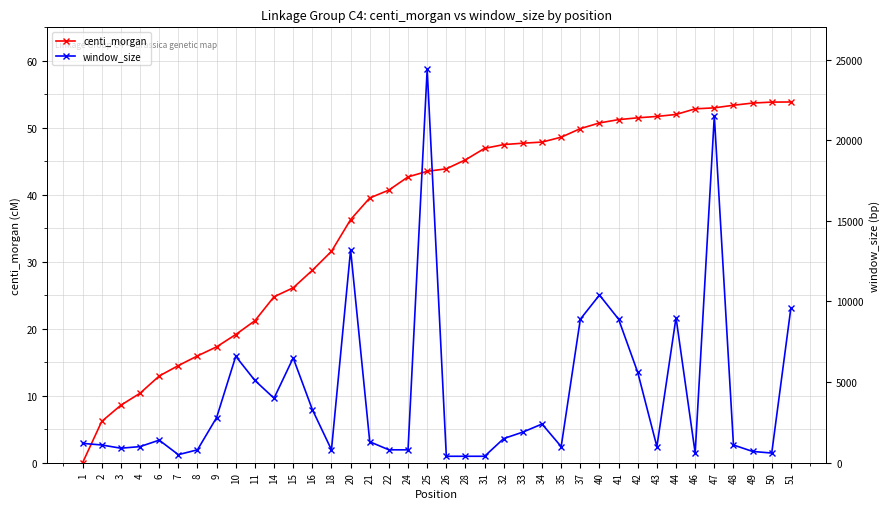

What is the sum of all centi_morgan values?

1395.3